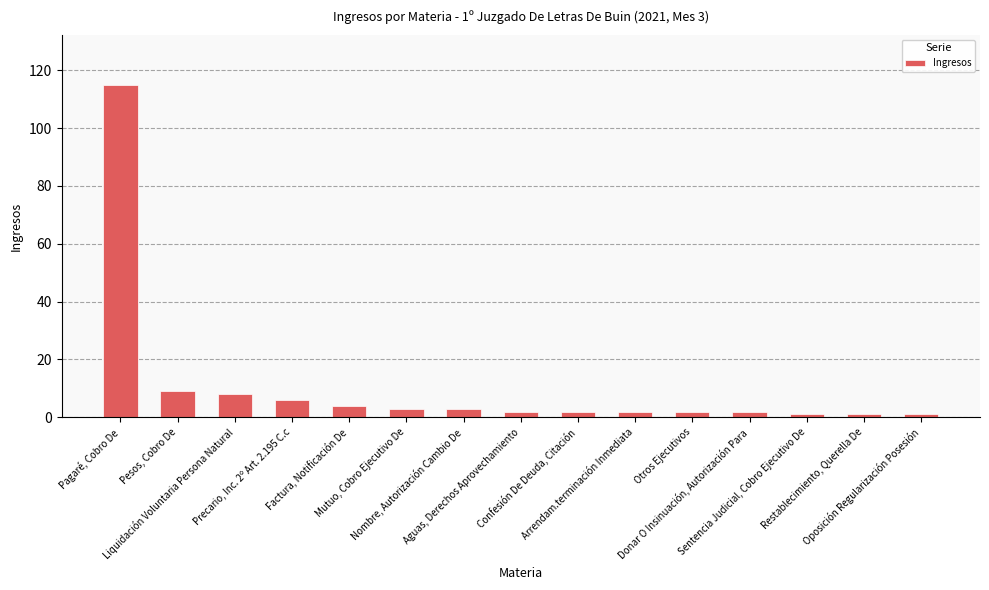

What is the sum of the values at Liquidación Voluntaria Persona Natural and Pesos, Cobro De?

17